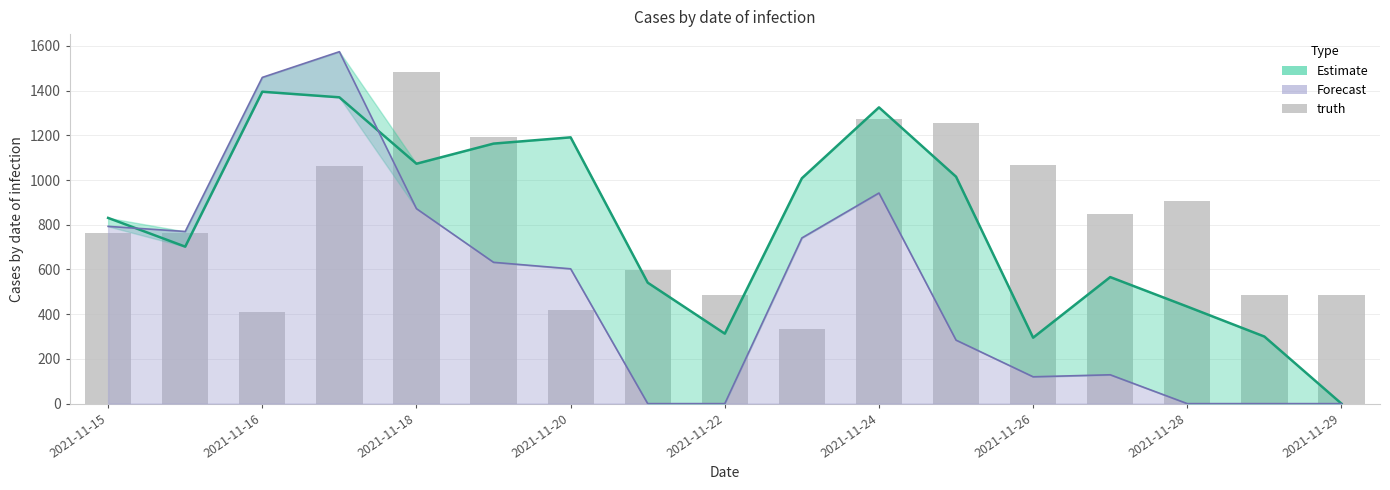

Reading left to right, what are all the values shown in this chart?

761	761	410	1062	1484	1194	417	597	486	334	1275	1254	1066	846	905	485	485